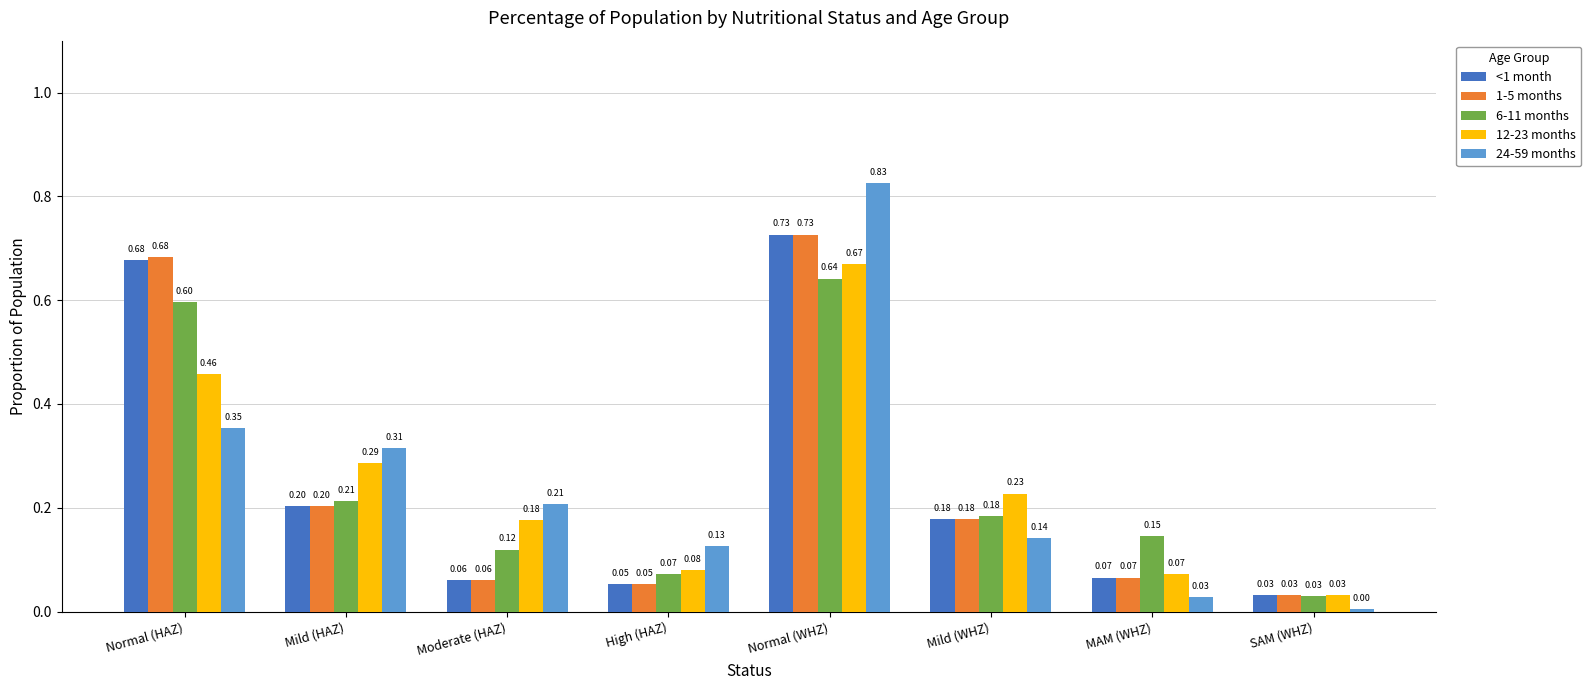

What is the total value across all series at Normal (WHZ)?

3.6